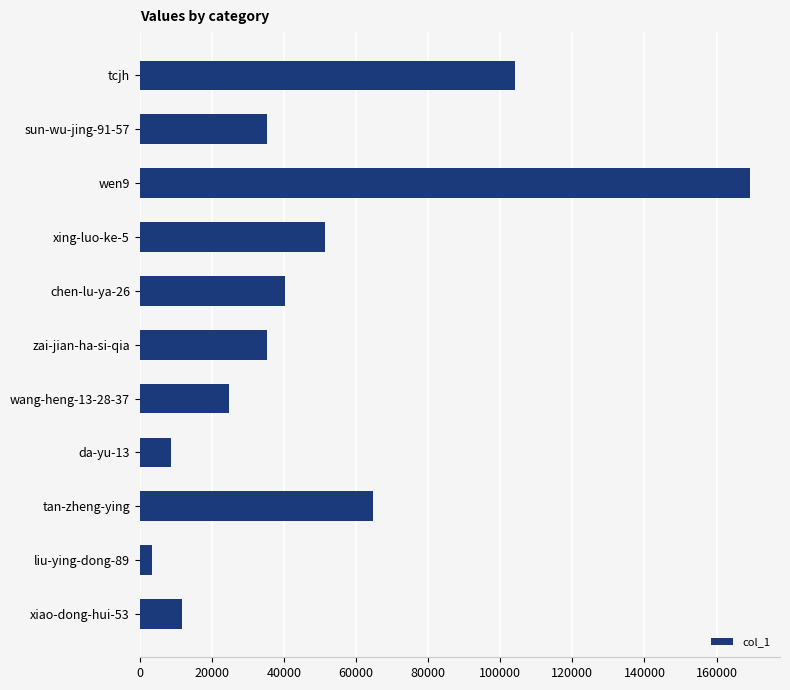

Count the number of categories in the chart.

11